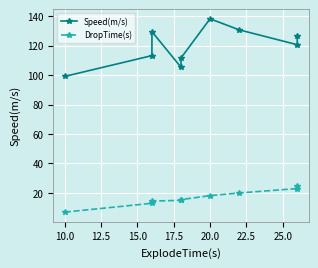

True or false: Speed(m/s) and DropTime(s) cross at least once.

False